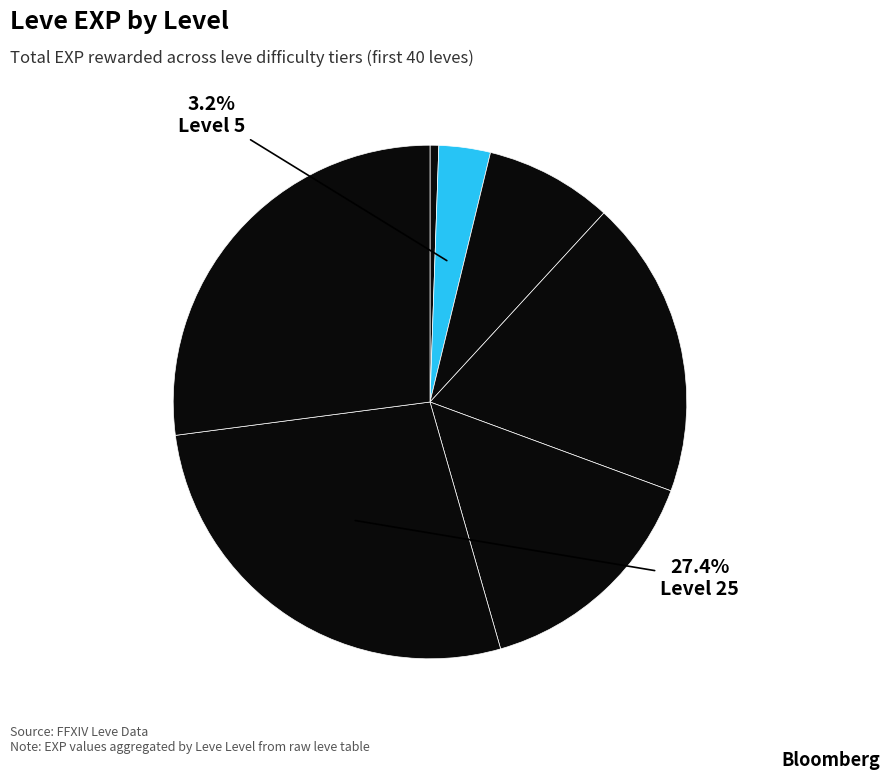

How many segments does this pie chart have?

7